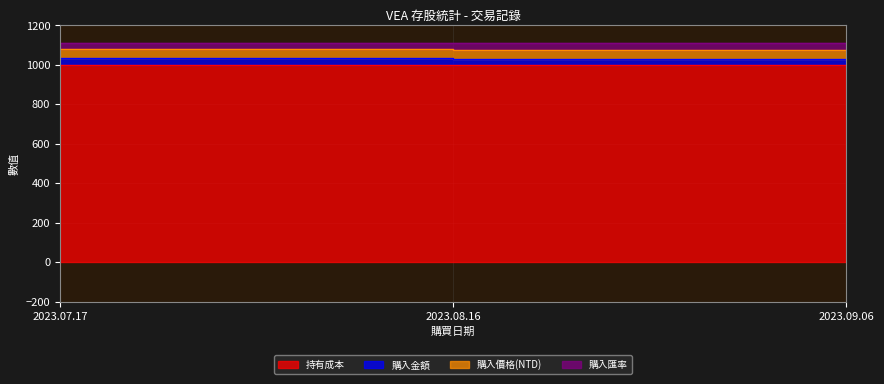

What is the value of the 購入價格(NTD) point at the 3rd from the left?

1108.6